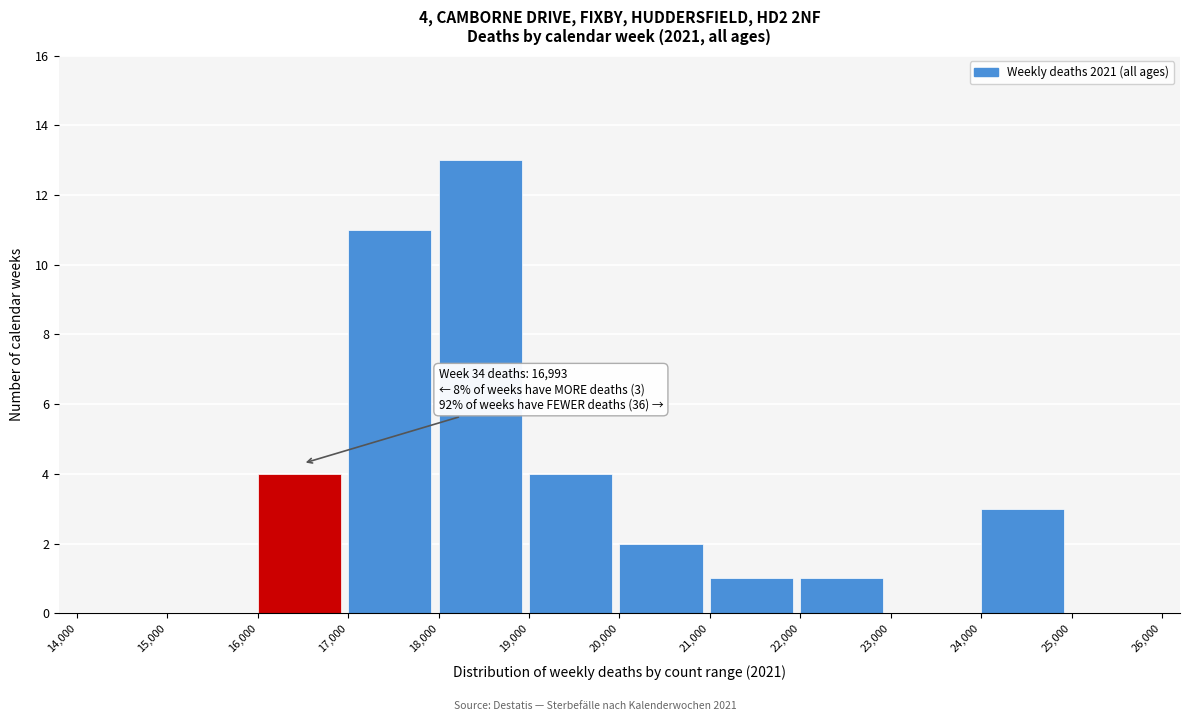

Which range on the x-axis has the tallest bar?

18,000 to 19,000